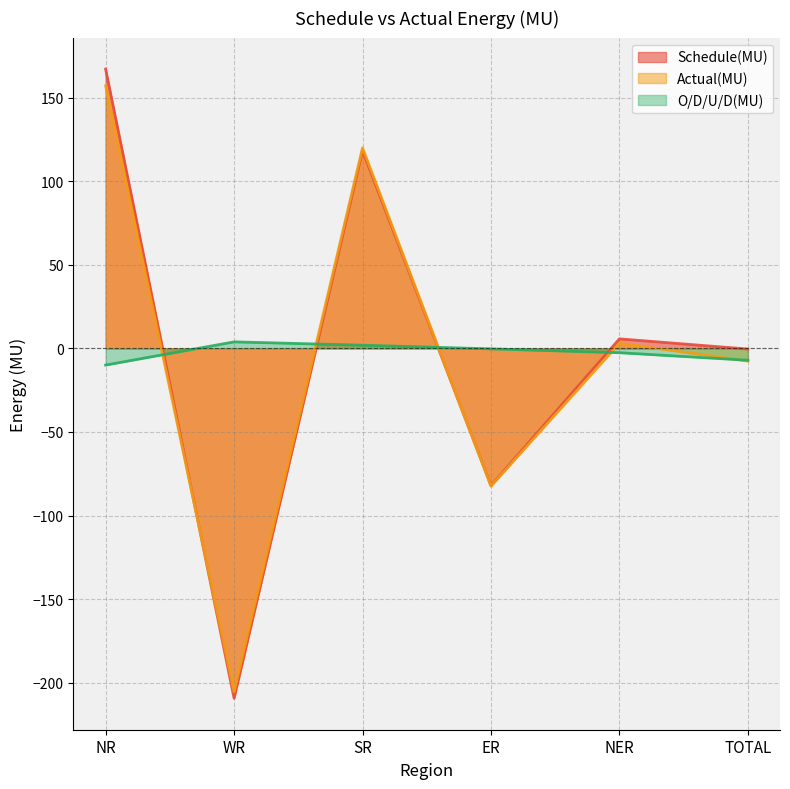

Does the chart display data point markers on the line(s)?

No